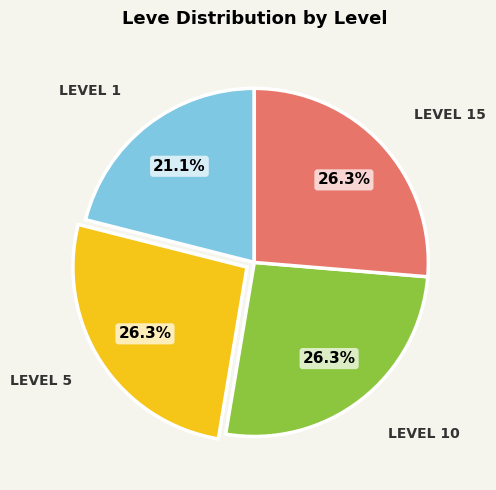

Is there a majority slice in this chart?

No